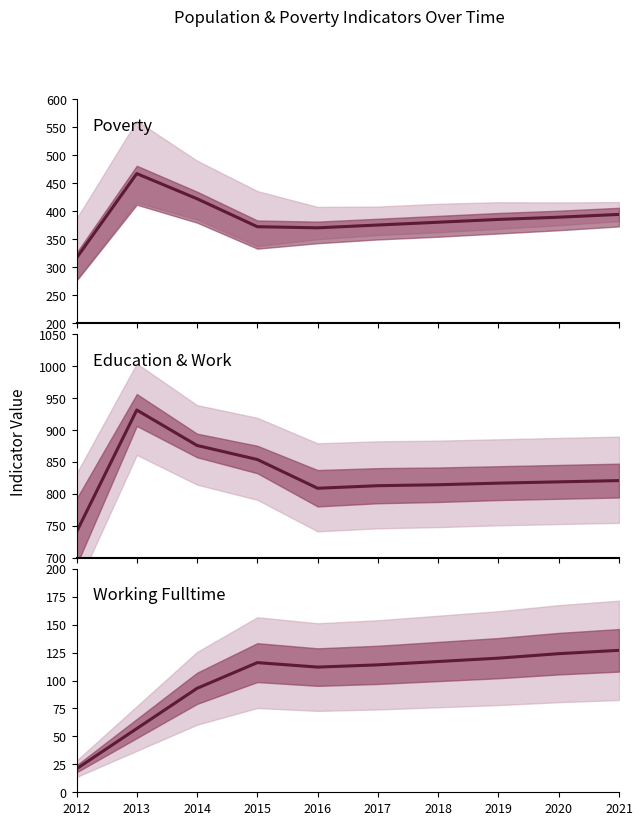

True or false: Working_Fulltime and Education & Work_Experience cross at least once.

False